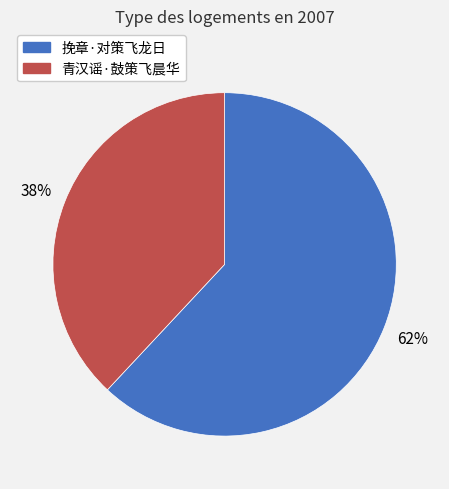

Count the number of slices in the pie.

2